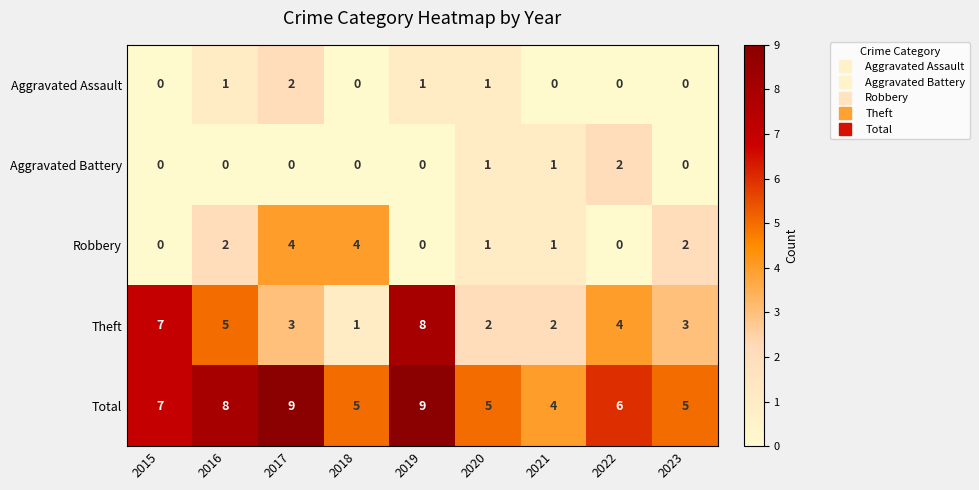

What is the minimum value for Total?

4